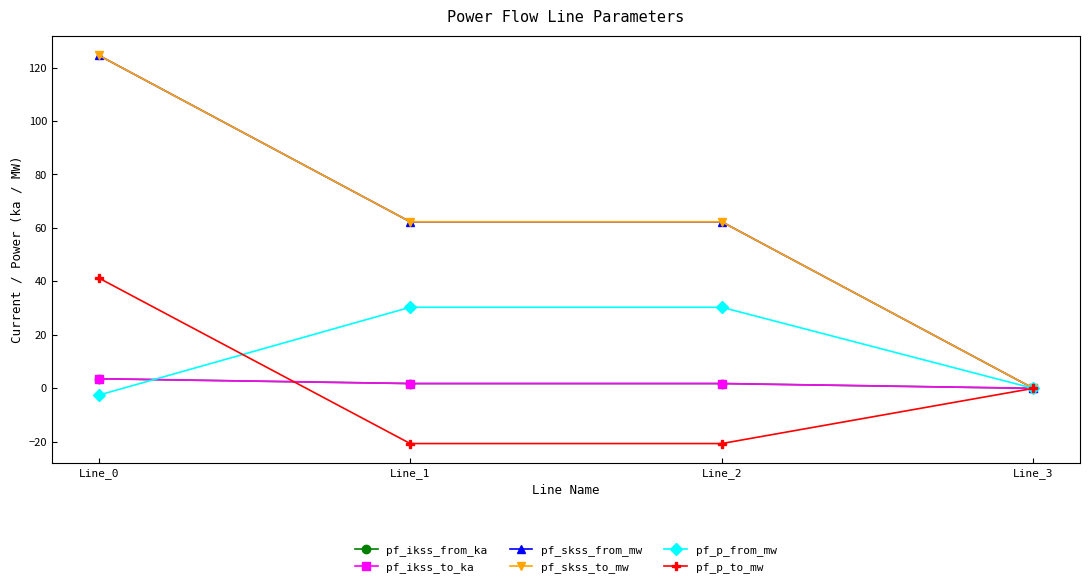

Is this an area chart (filled region under the line)?

No